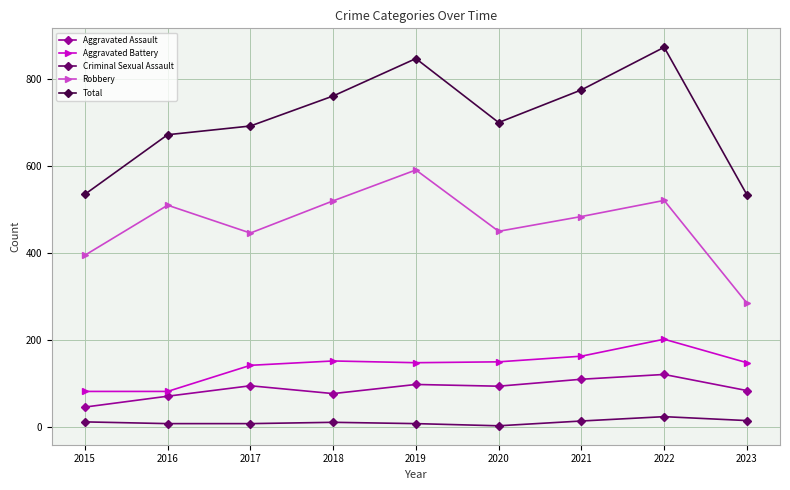

At 2022, list the series in order from smallest to largest.

Criminal Sexual Assault, Aggravated Assault, Aggravated Battery, Robbery, Total